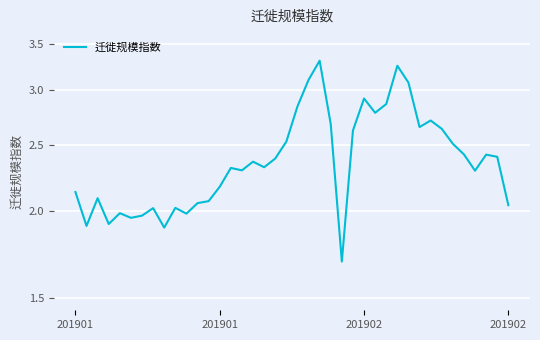

How many lines are shown in the chart?

1